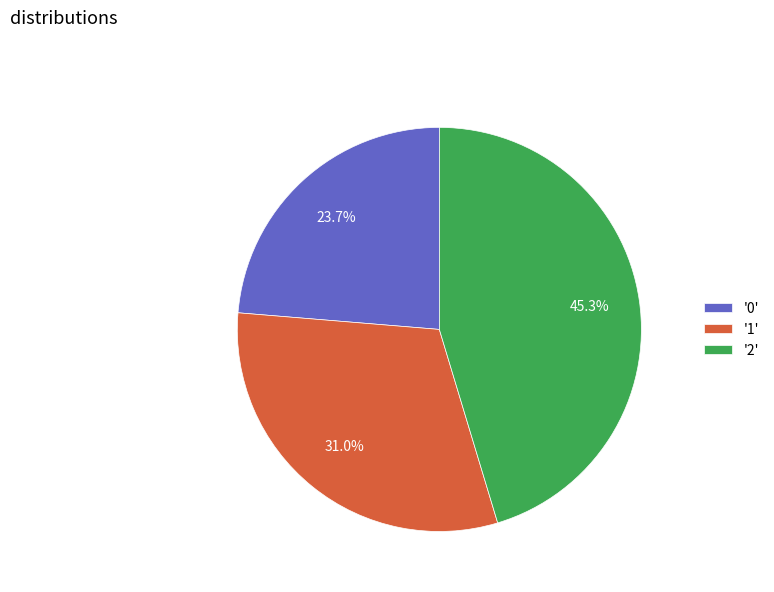

What is the ratio of the value at '2' to the value at '0'?

1.9